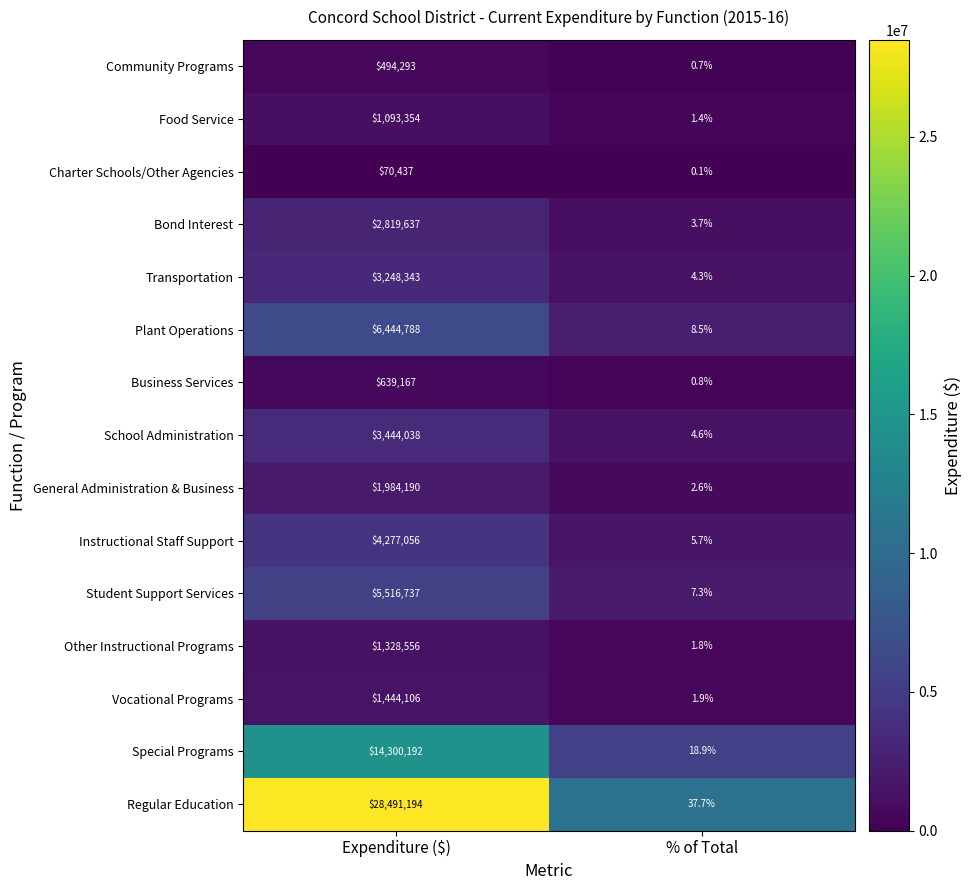

The value of Plant Operations at % of Total is 2.8. True or false?

False